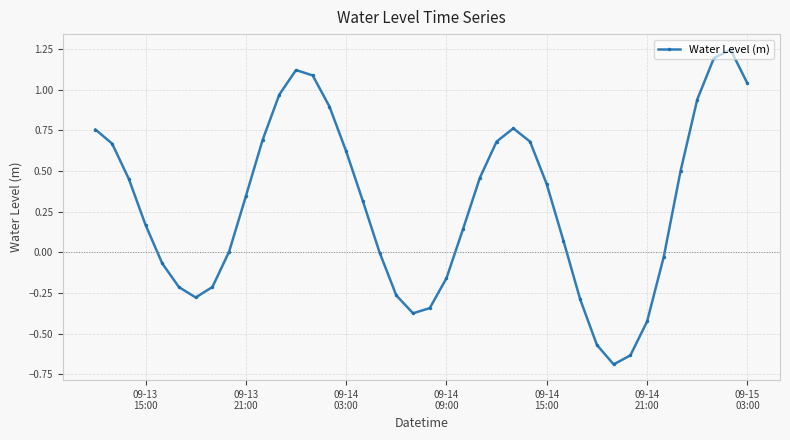

What is the difference between the maximum and second lowest values?

1.9